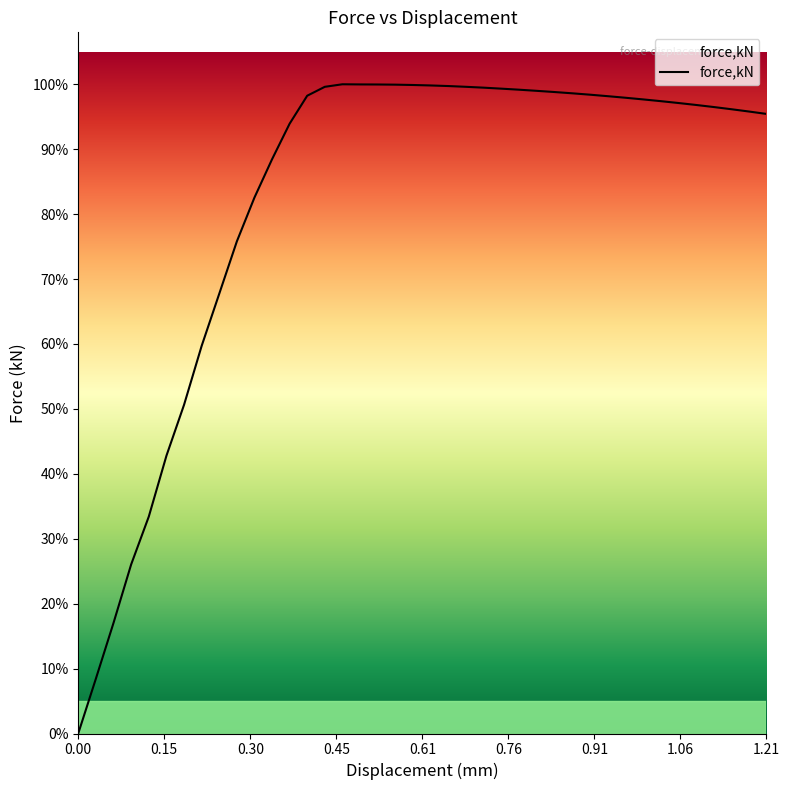

How many points are higher than both their immediate neighbors (excluding endpoints)?

1